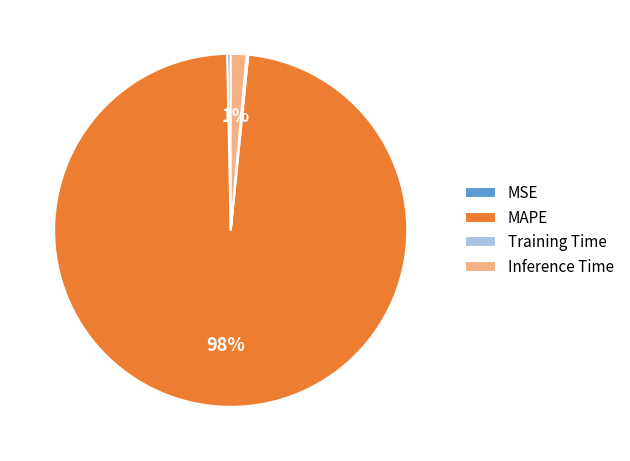

The MSE slice represents 0% of the pie. True or false?

True